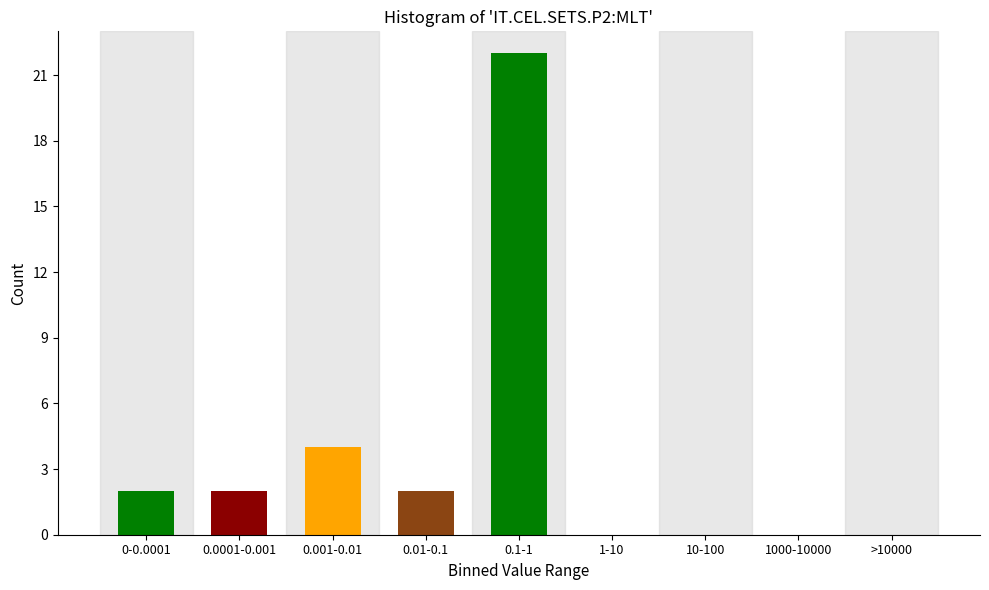

Reading left to right, transcribe all the data shown in this chart.

0-0.0001=2	0.0001-0.001=2	0.001-0.01=4	0.01-0.1=2	0.1-1=22	1-10=0	10-100=0	1000-10000=0	>10000=0